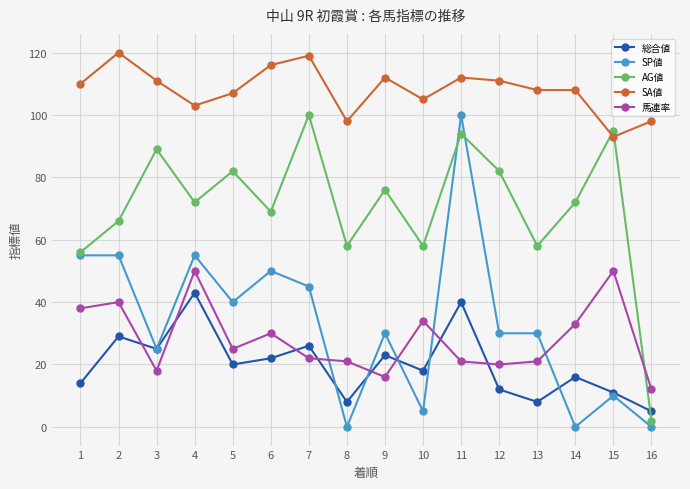

True or false: SA値 and 総合値 intersect in this chart.

False